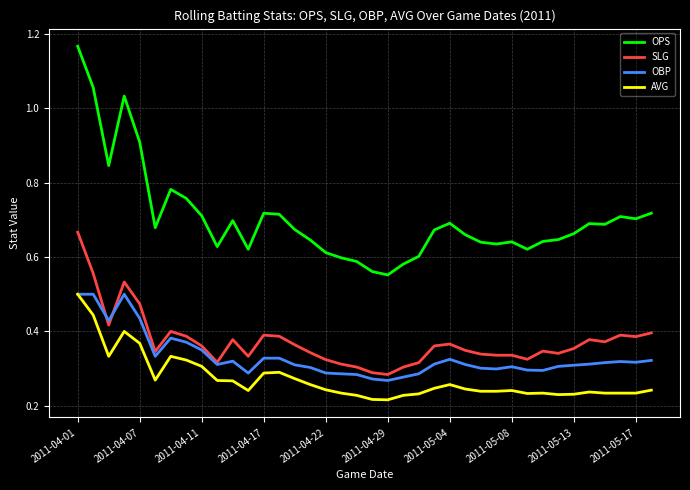

Which series has the largest range (max minus min)?

OPS